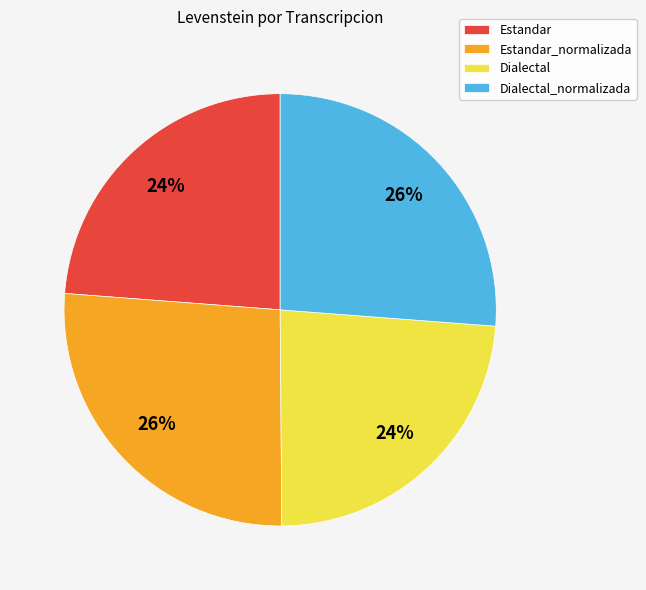

Between Dialectal_normalizada and Dialectal, which is larger?

Dialectal_normalizada